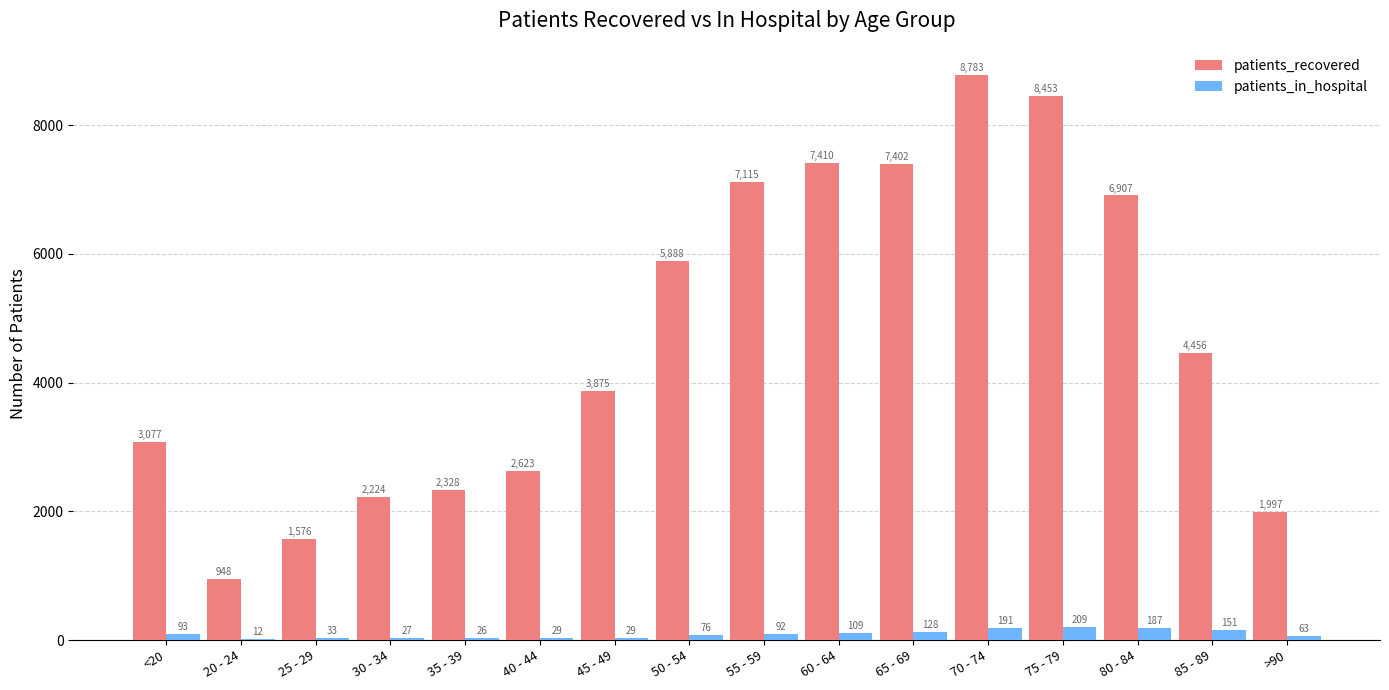

How many distinct data groups are displayed?

2